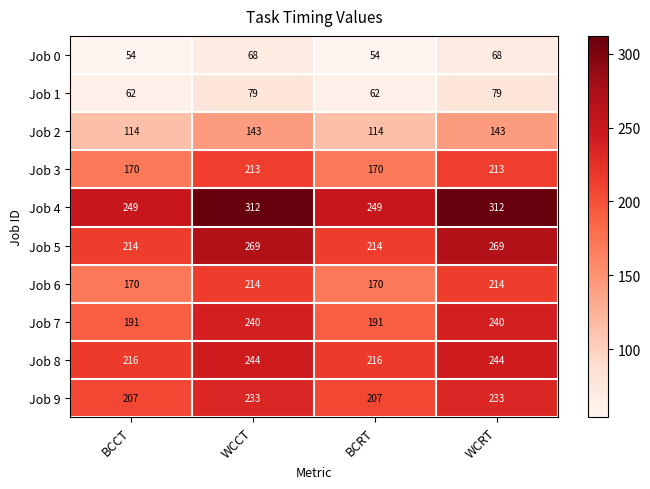

What value does the Job 2 series have at BCCT?

114